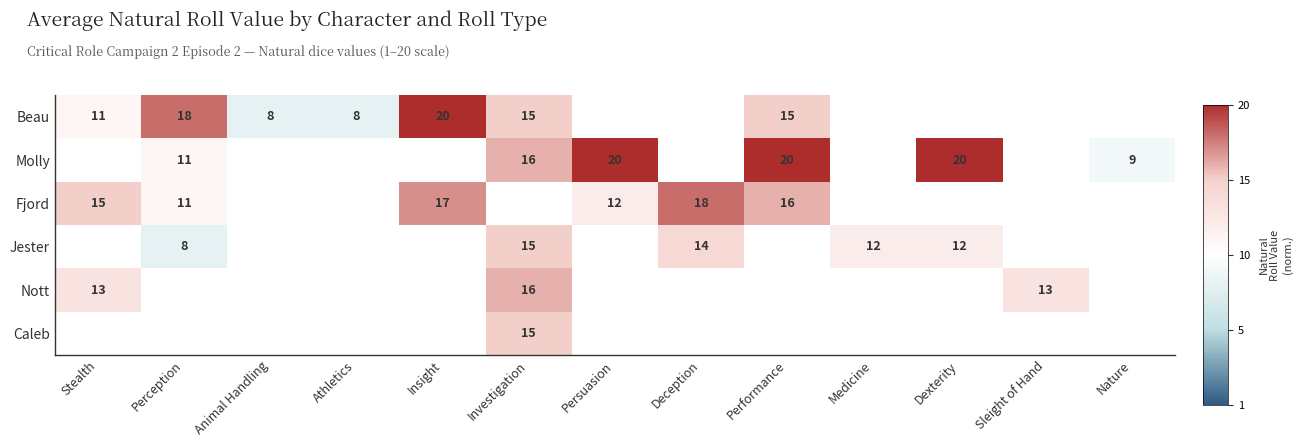

Is it true that Fjord equals 7.6 at Insight?

False